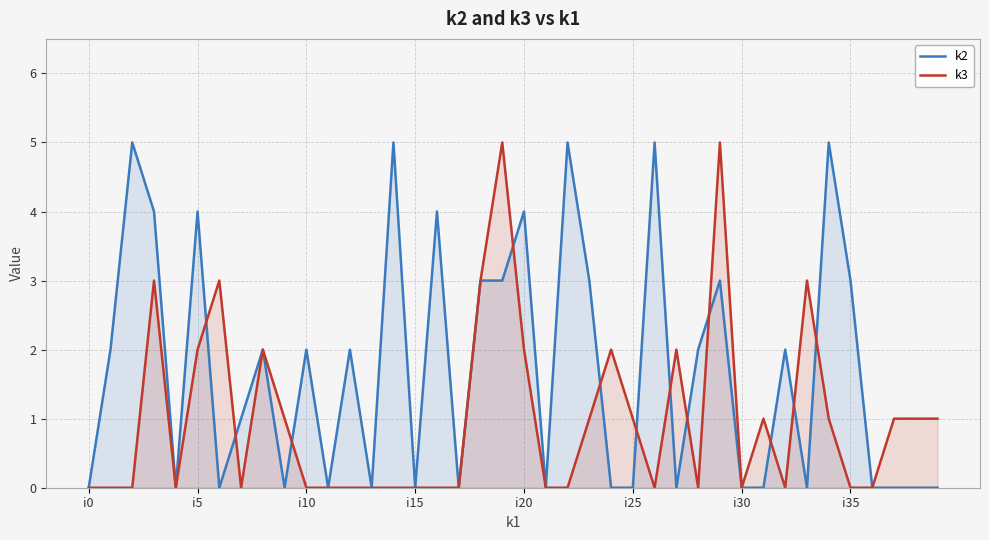

List the series in order of their peak value, highest first.

k2, k3